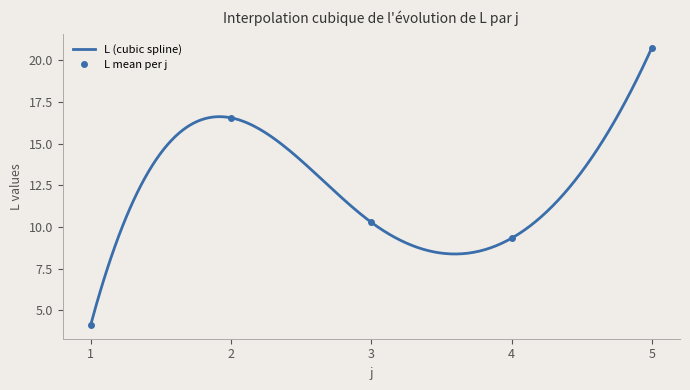

How many values exceed 4?

5